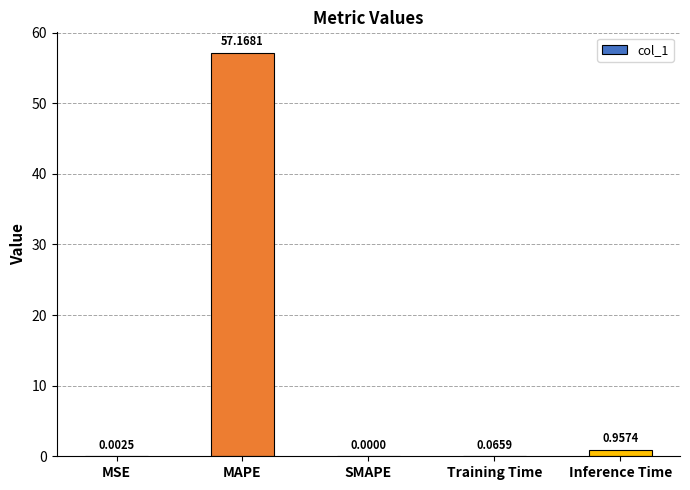

At which category does the chart reach its peak across all series?

MAPE